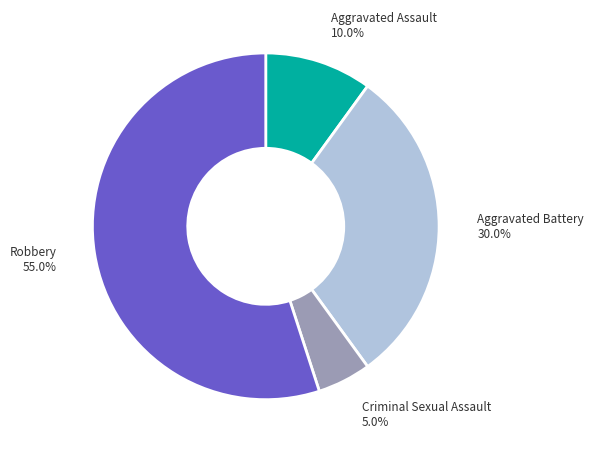

To the nearest percent, what is the average slice percentage?

25%